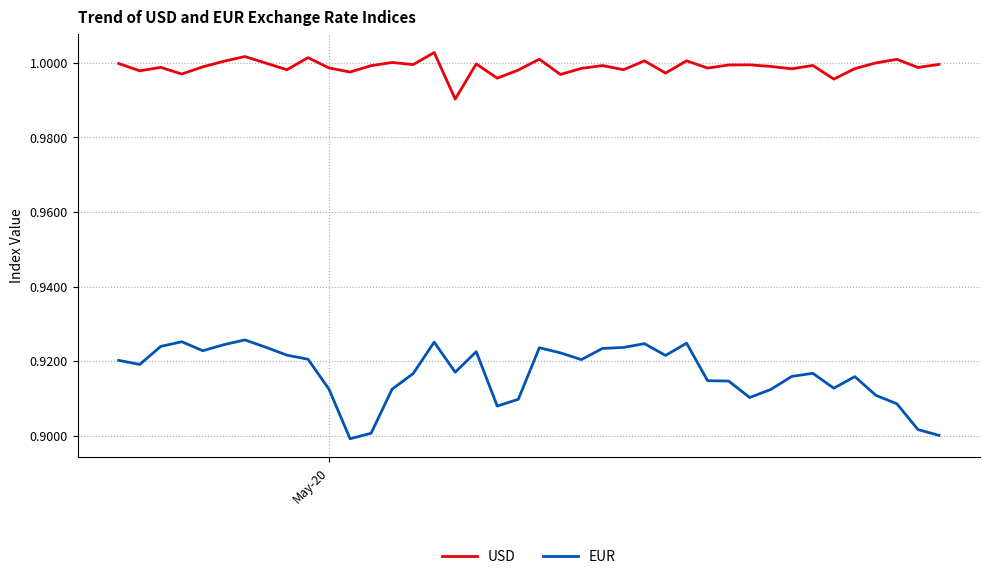

What are all the series names shown in the legend?

USD, EUR